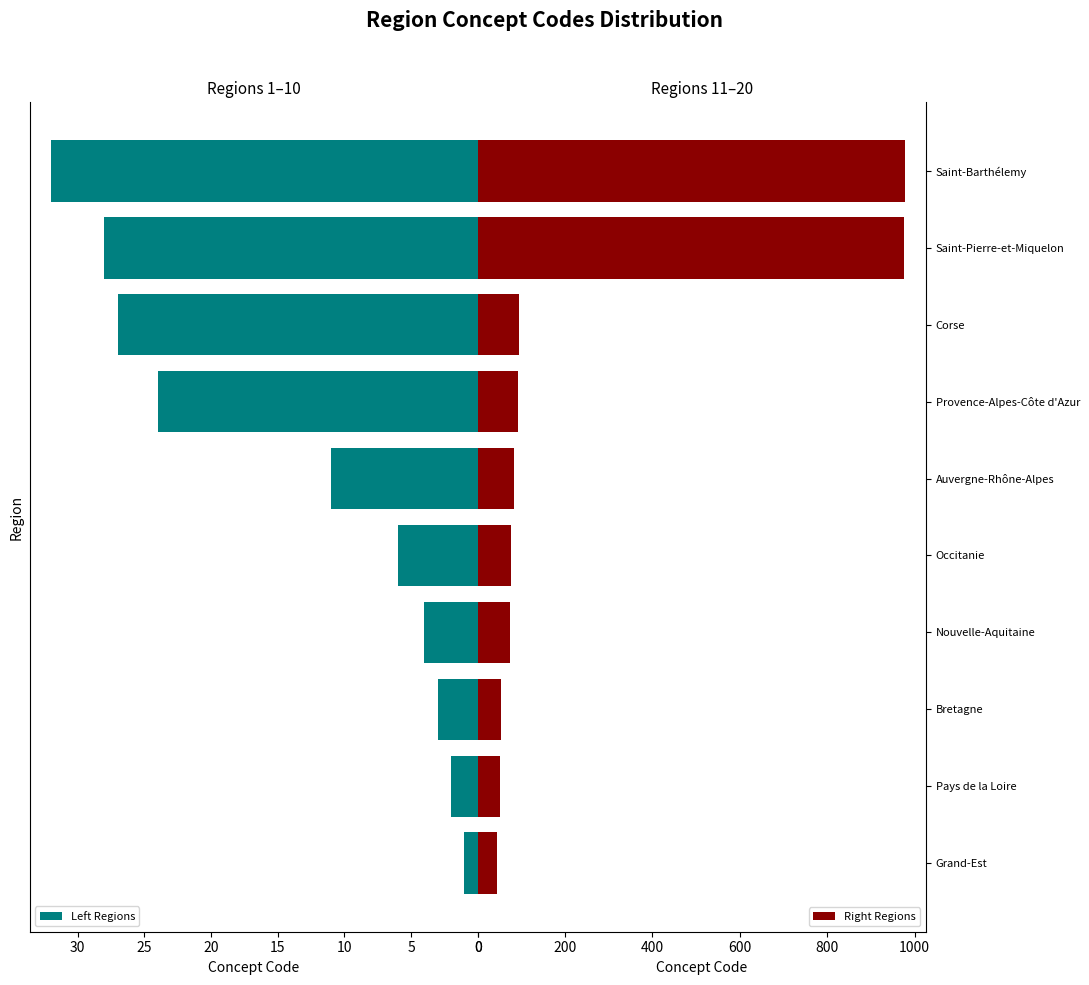

The value of Left Regions at Martinique is 2. True or false?

True